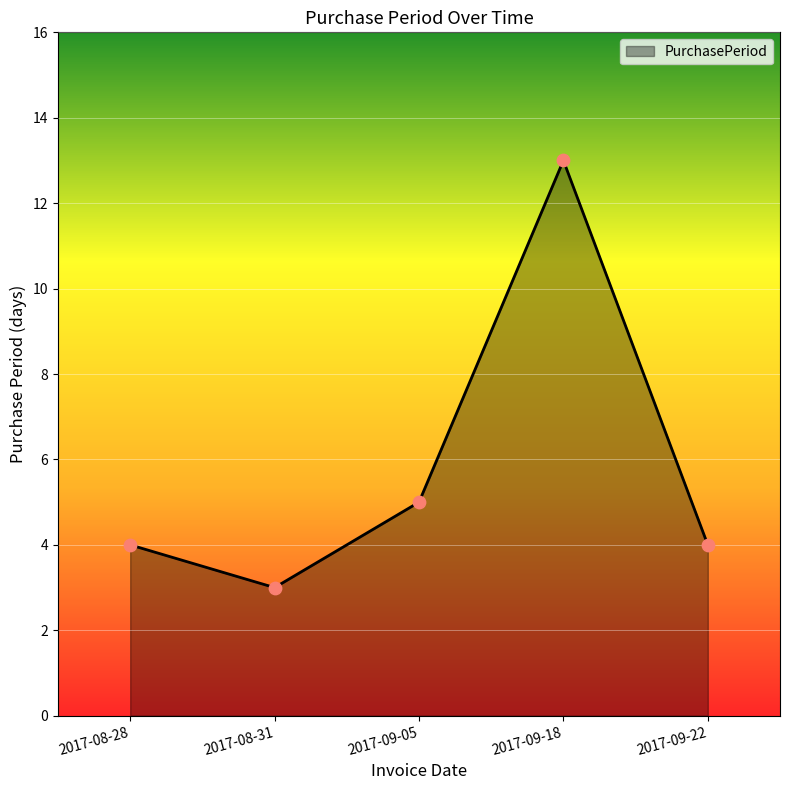

What is the change in value from 2017-09-05 to 2017-09-18?

+8